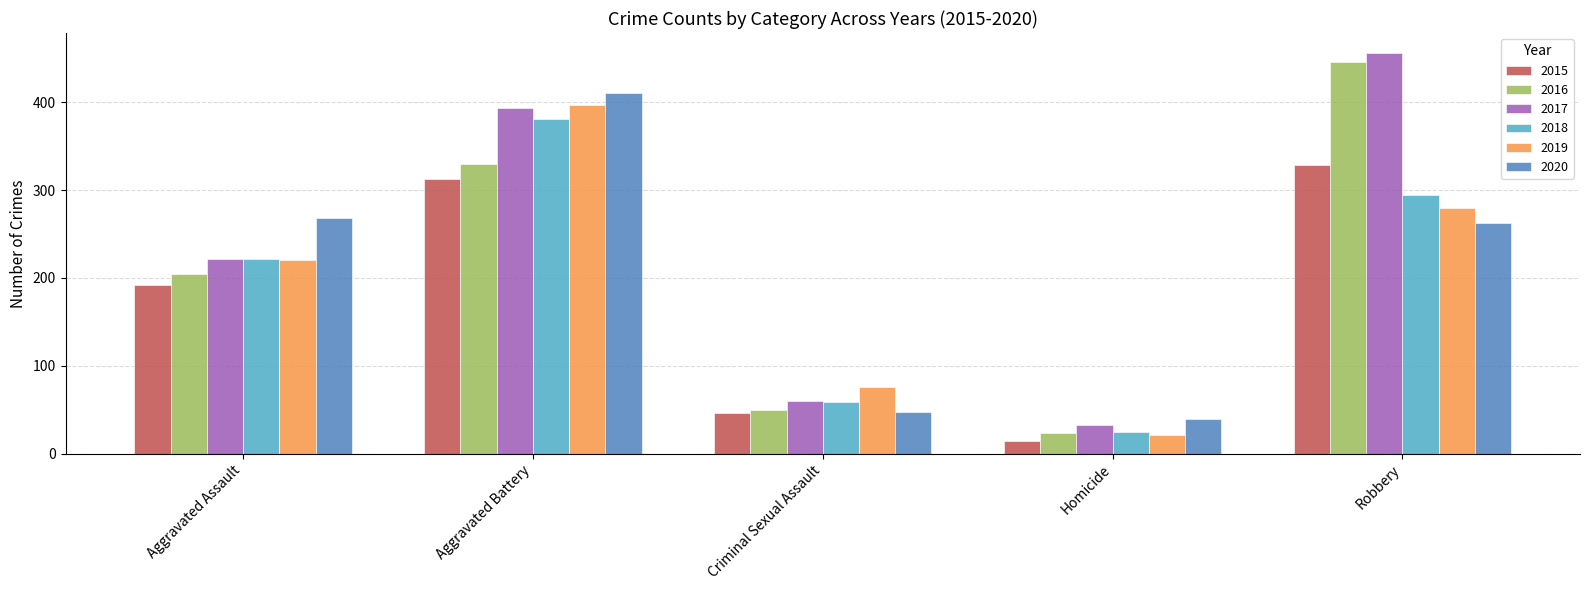

Rank the categories by 2015 value from lowest to highest.

Homicide, Criminal Sexual Assault, Aggravated Assault, Aggravated Battery, Robbery